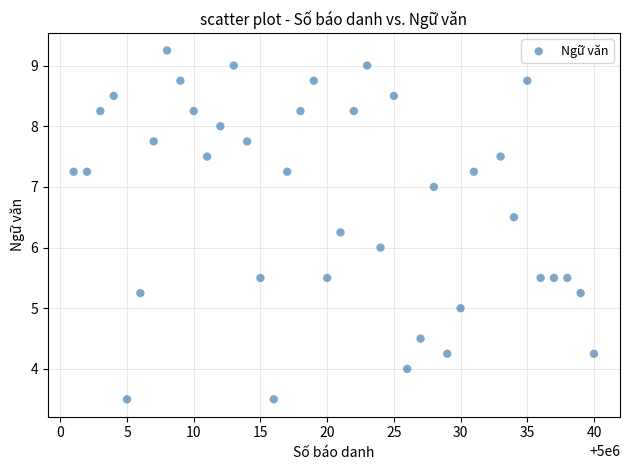

What is the range of X values (max minus min)?

39.0